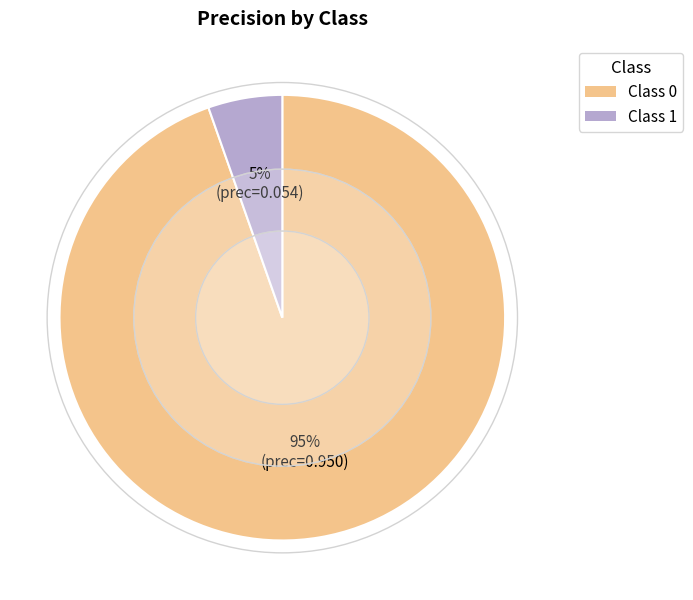

Is there any slice that represents more than half of the pie?

Yes